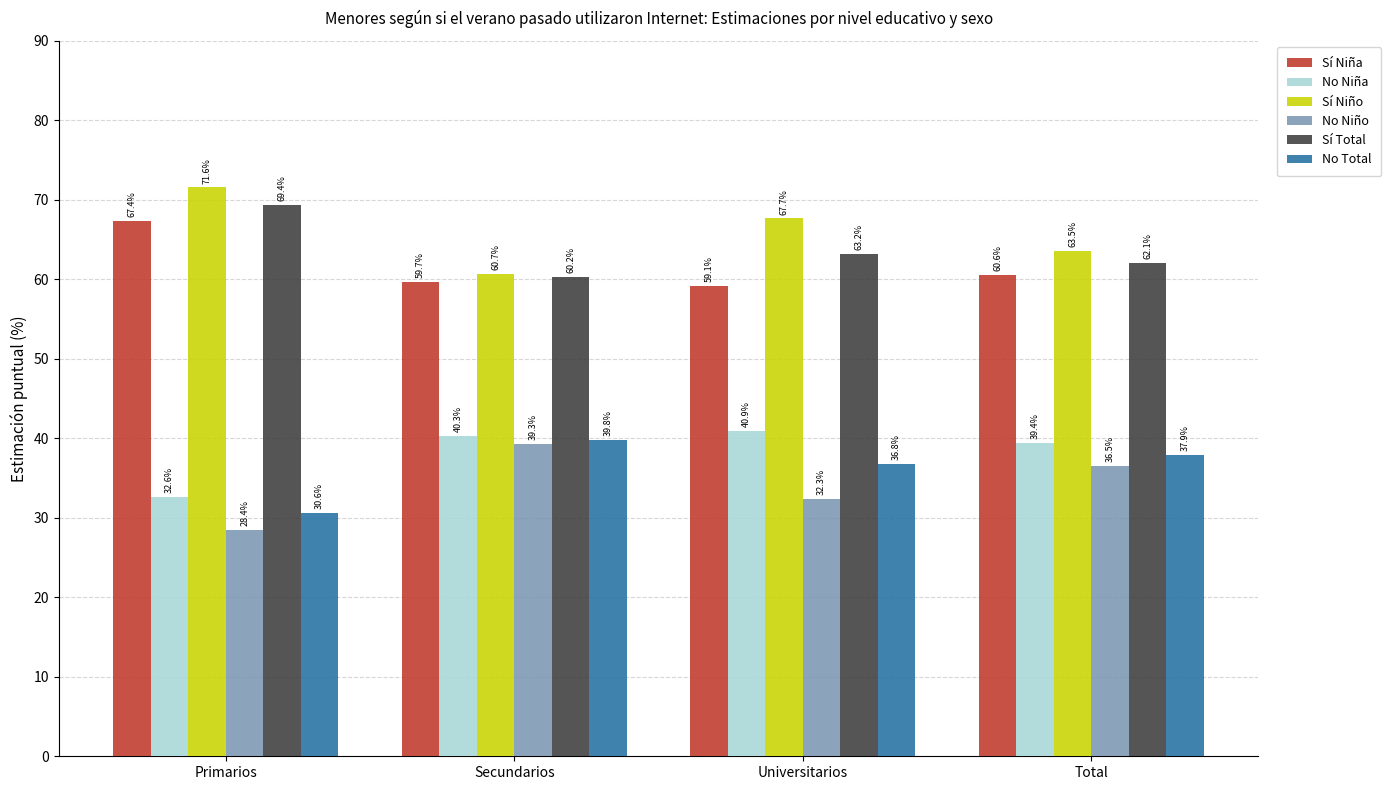

What is the label of the 3rd bar from the left?

Universitarios